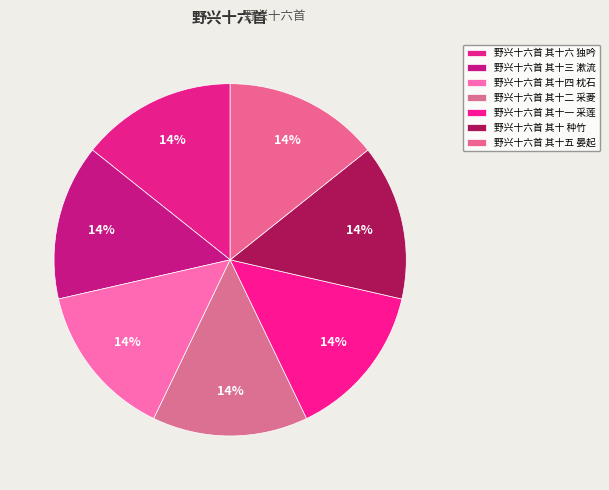

Count the number of slices in the pie.

7